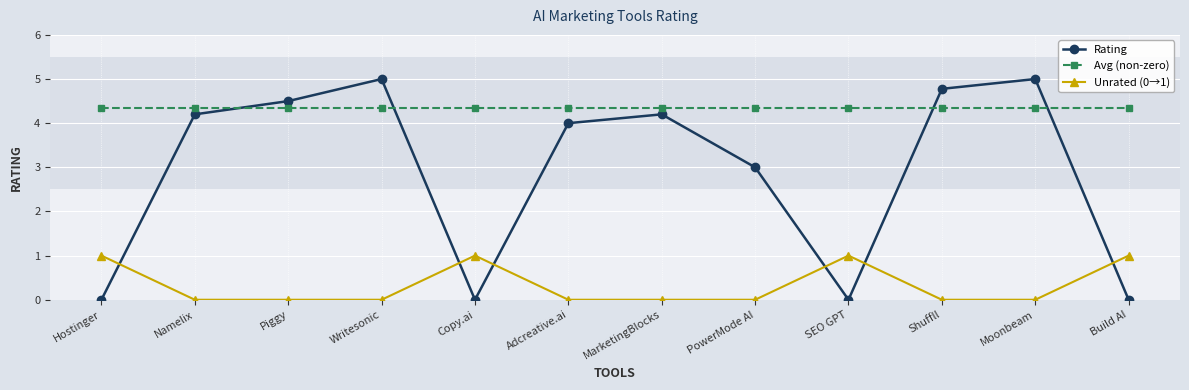

The value of Avg (non-zero) at Piggy is 4.3. True or false?

True